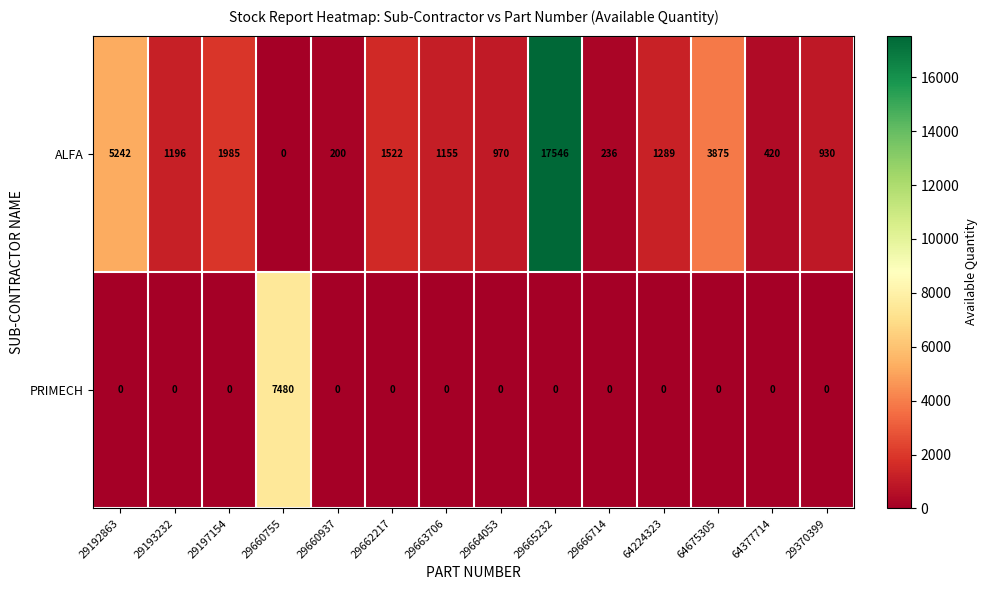

What is the difference between the maximum and minimum values in the PRIMECH series?

7480